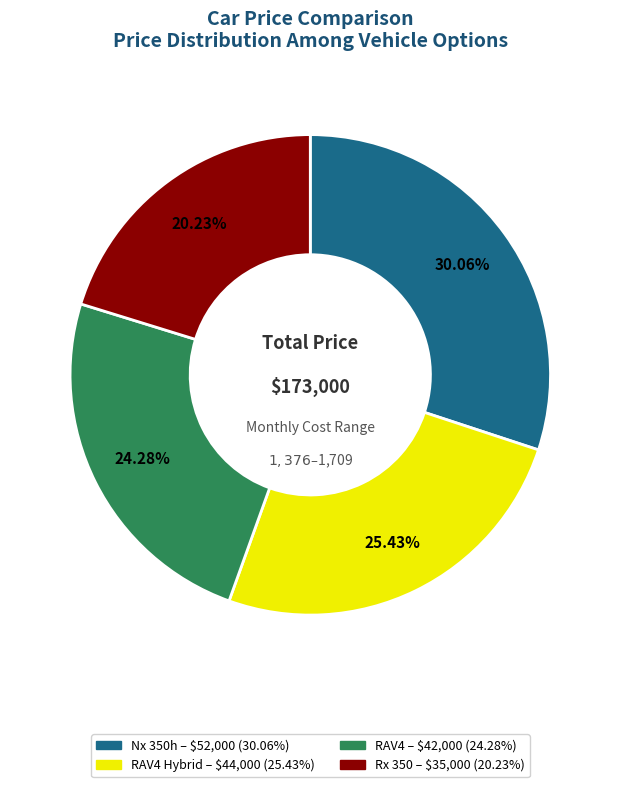

Is there a majority slice in this chart?

No